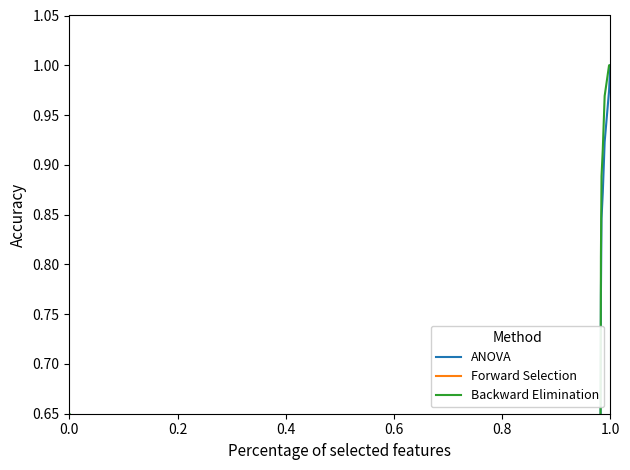

True or false: ANOVA and Backward Elimination cross at least once.

False